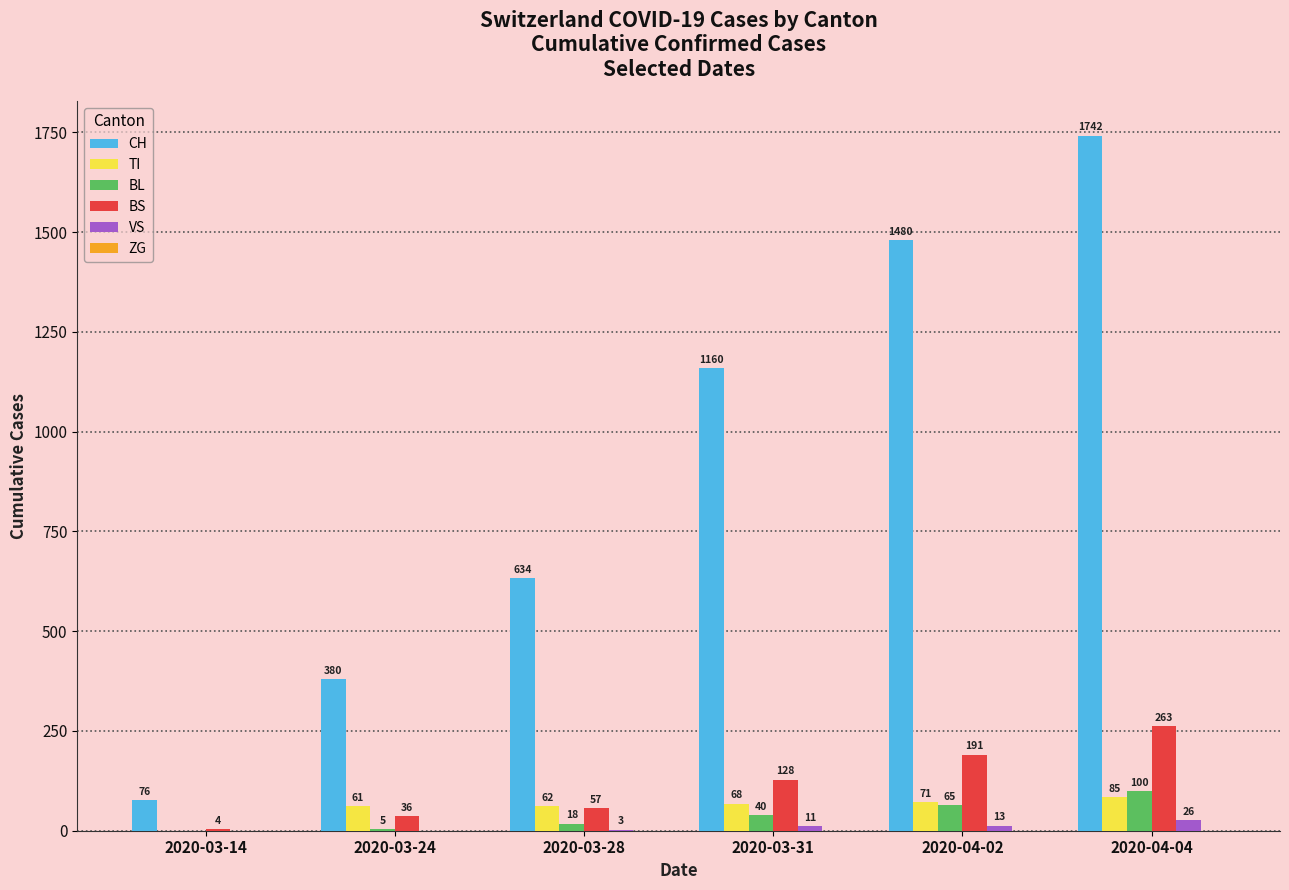

The VS series shows 26 at 2020-04-04. True or false?

True